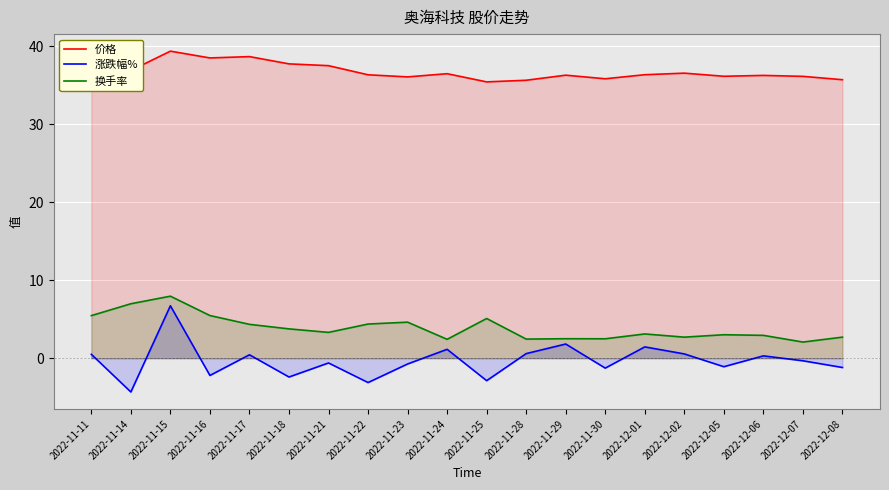

How many lines are shown in the chart?

3